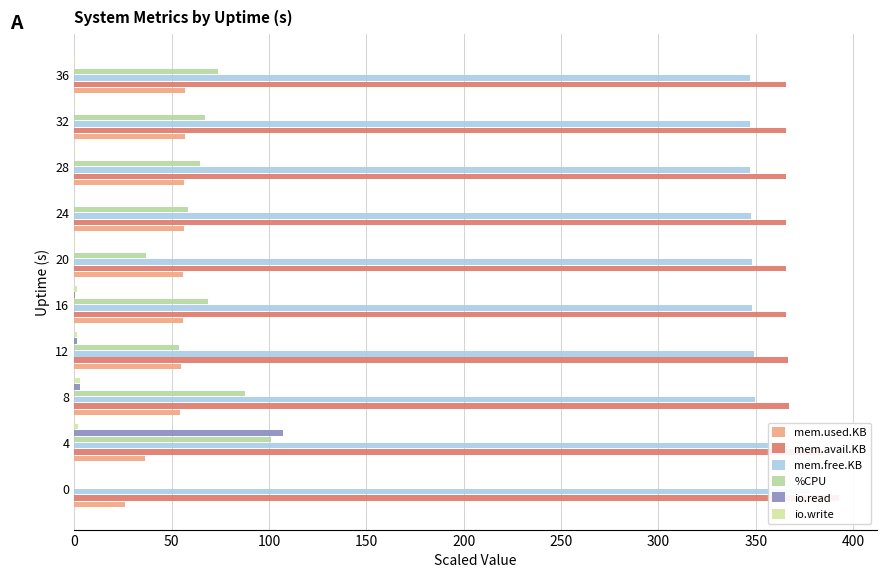

How many bars are there in each group?

6